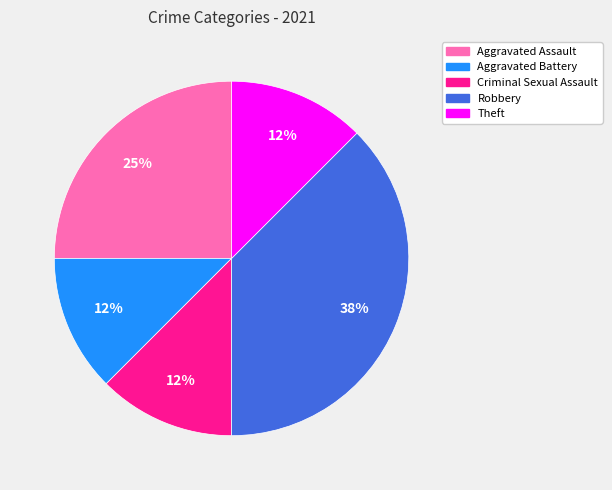

Which has a higher value, Robbery or Criminal Sexual Assault?

Robbery